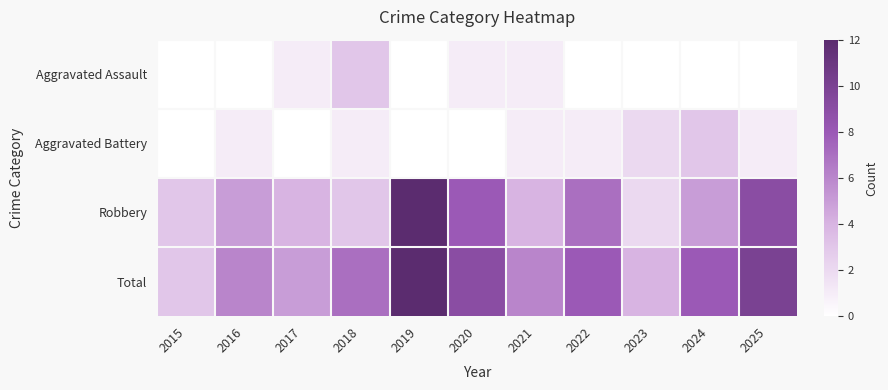

At which category is the sum across all series the highest?

2019